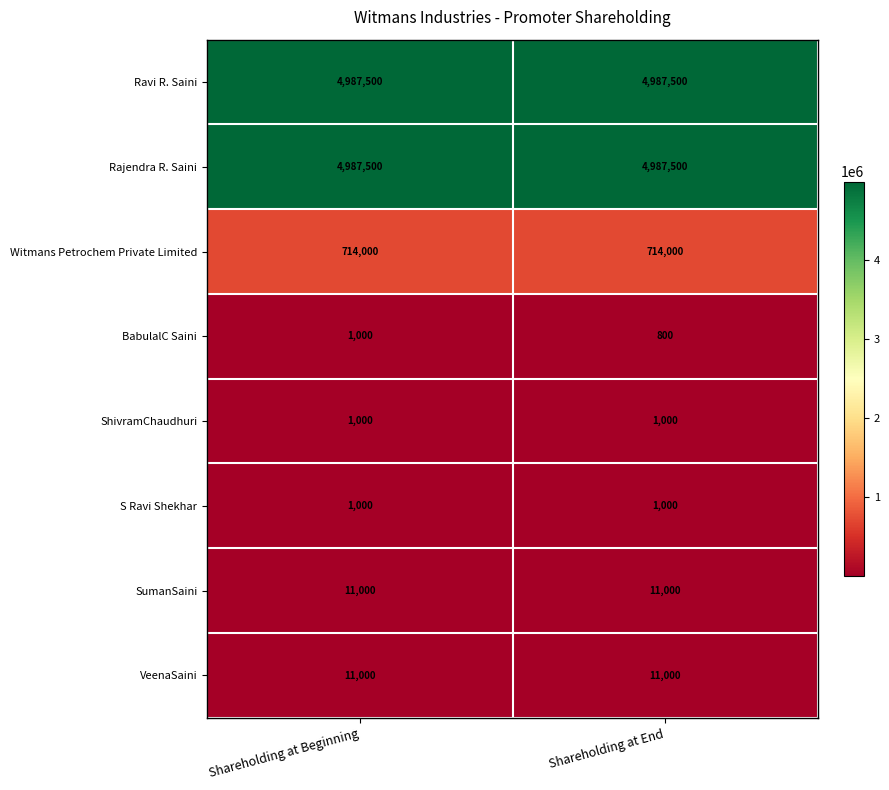

Reading left to right, what are all the values shown in this chart?

Ravi R. Saini: 4987500	4987500
Rajendra R. Saini: 4987500	4987500
Witmans Petrochem Private Limited: 714000	714000
BabulalC Saini: 1000	800
ShivramChaudhuri: 1000	1000
S Ravi Shekhar: 1000	1000
SumanSaini: 11000	11000
VeenaSaini: 11000	11000